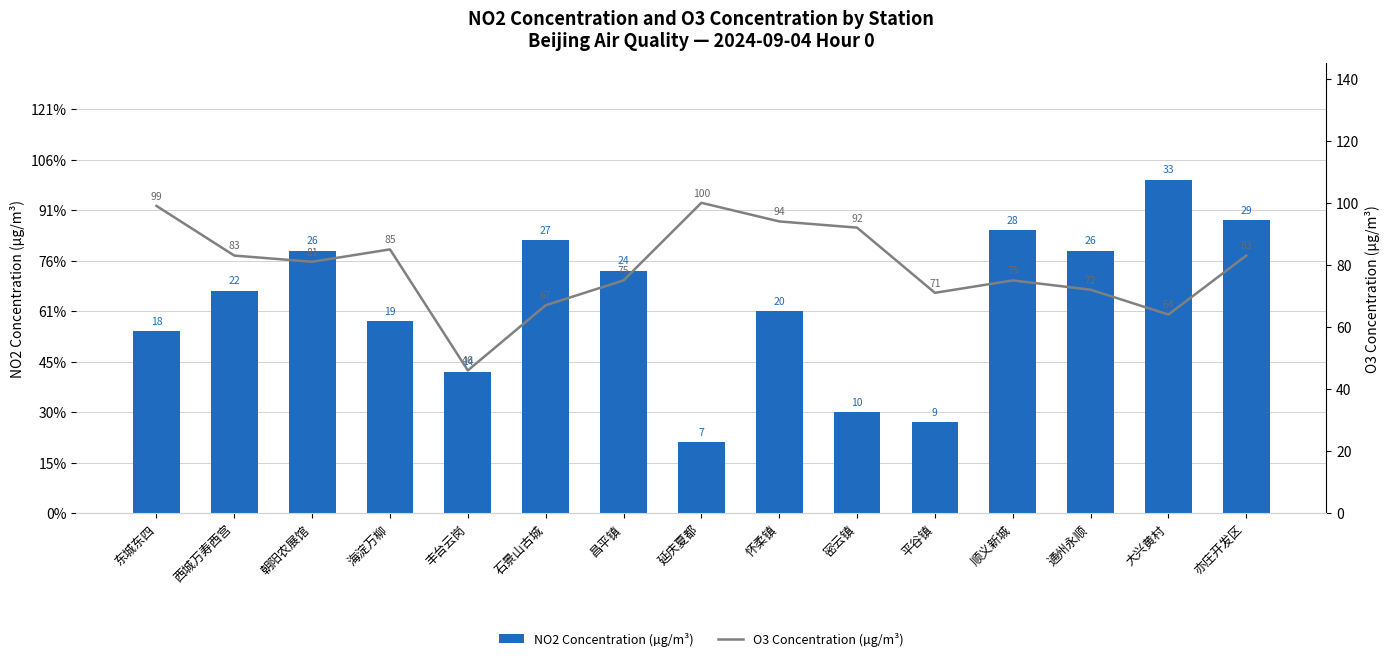

Where does the NO2 Concentration (µg/m³) series first go above 22?

朝阳农展馆